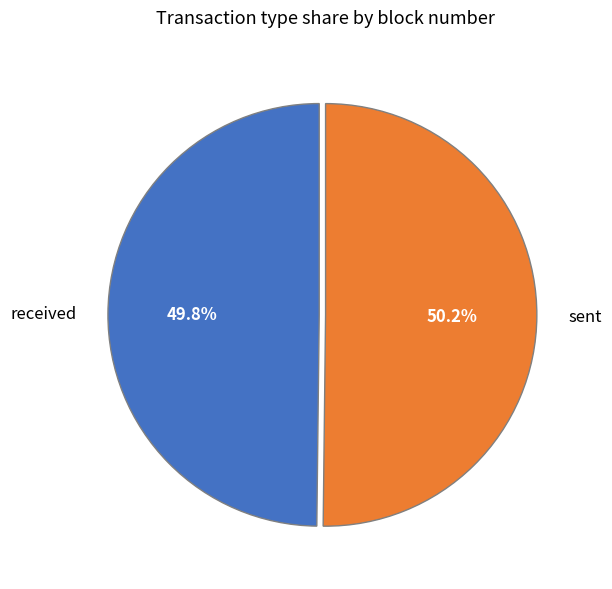

Does any single category account for the majority?

Yes